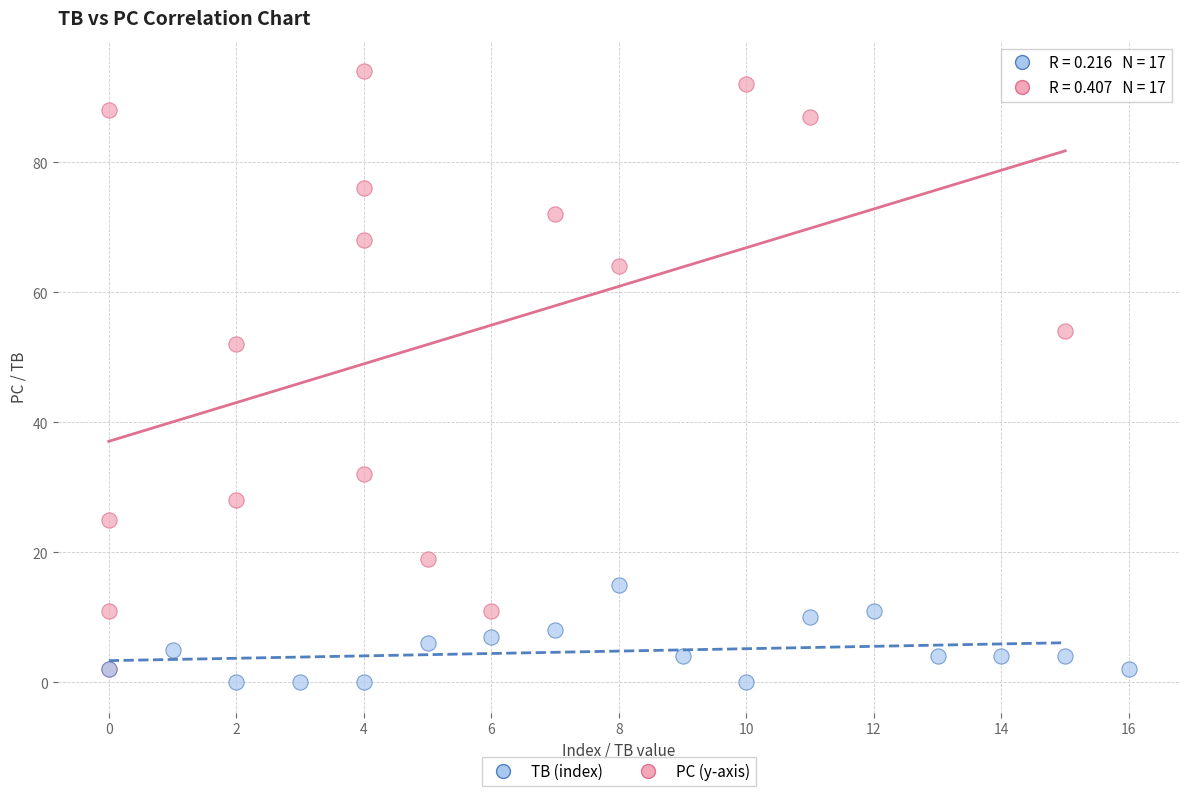

Which series has the largest Y range (max minus min)?

PC (y-axis)